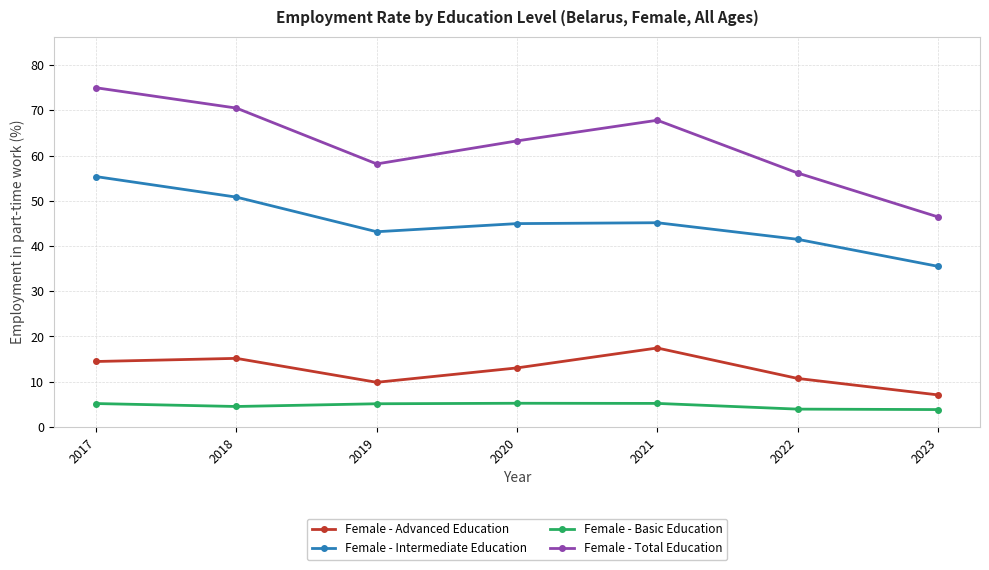

True or false: Female - Basic Education has a value of 5.2 at 2020.

True